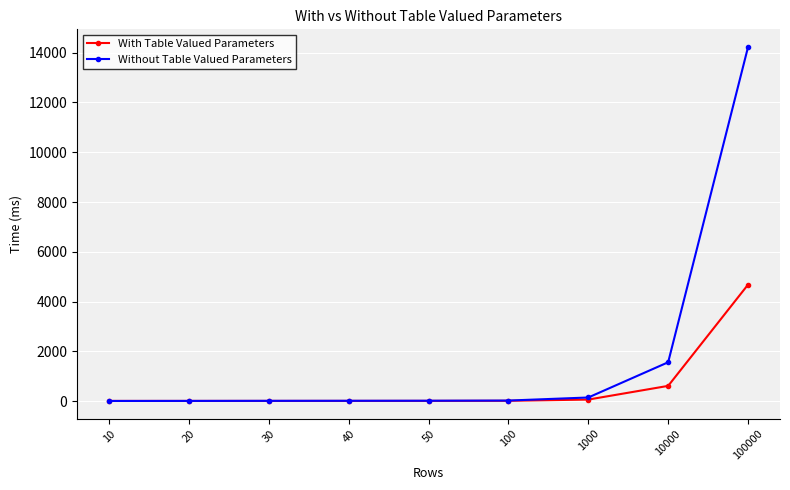

Which category has the highest value in the Without Table Valued Parameters series?

100000